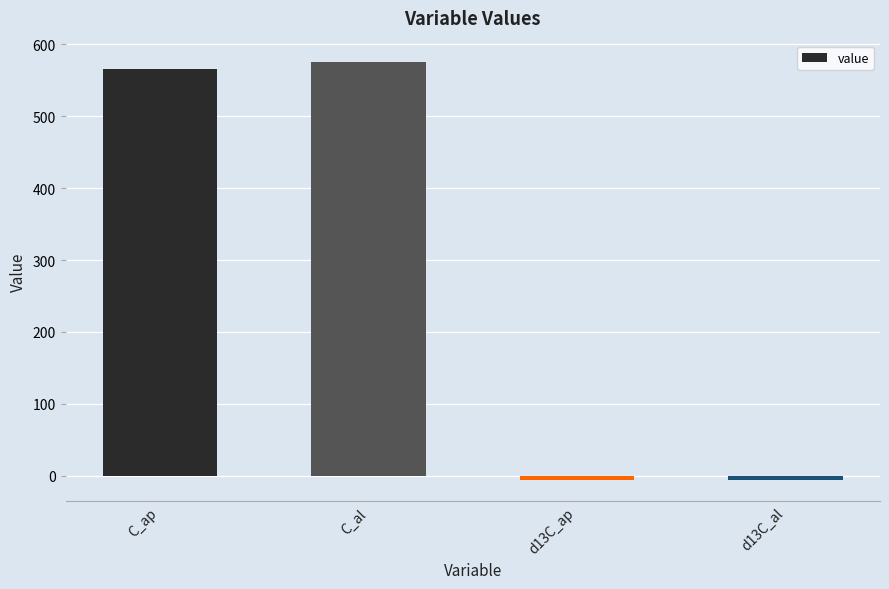

How many data points are less than 566?

2